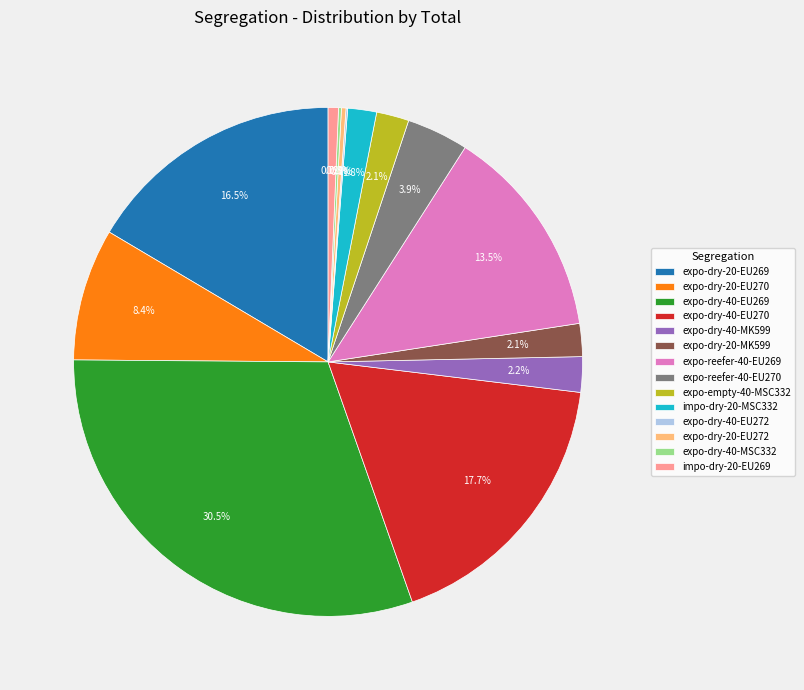

What is the total percentage of expo-dry-20-EU270 and expo-dry-20-EU269?

24.9%